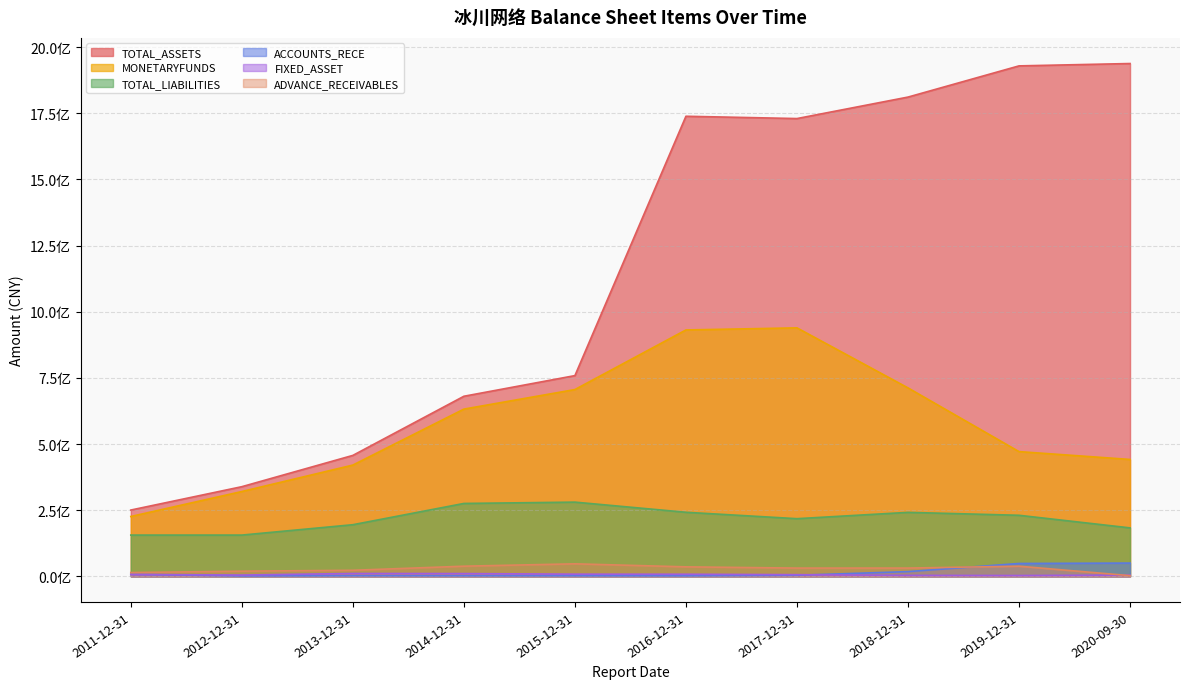

What is the label of the 9th point from the left?

2019-12-31